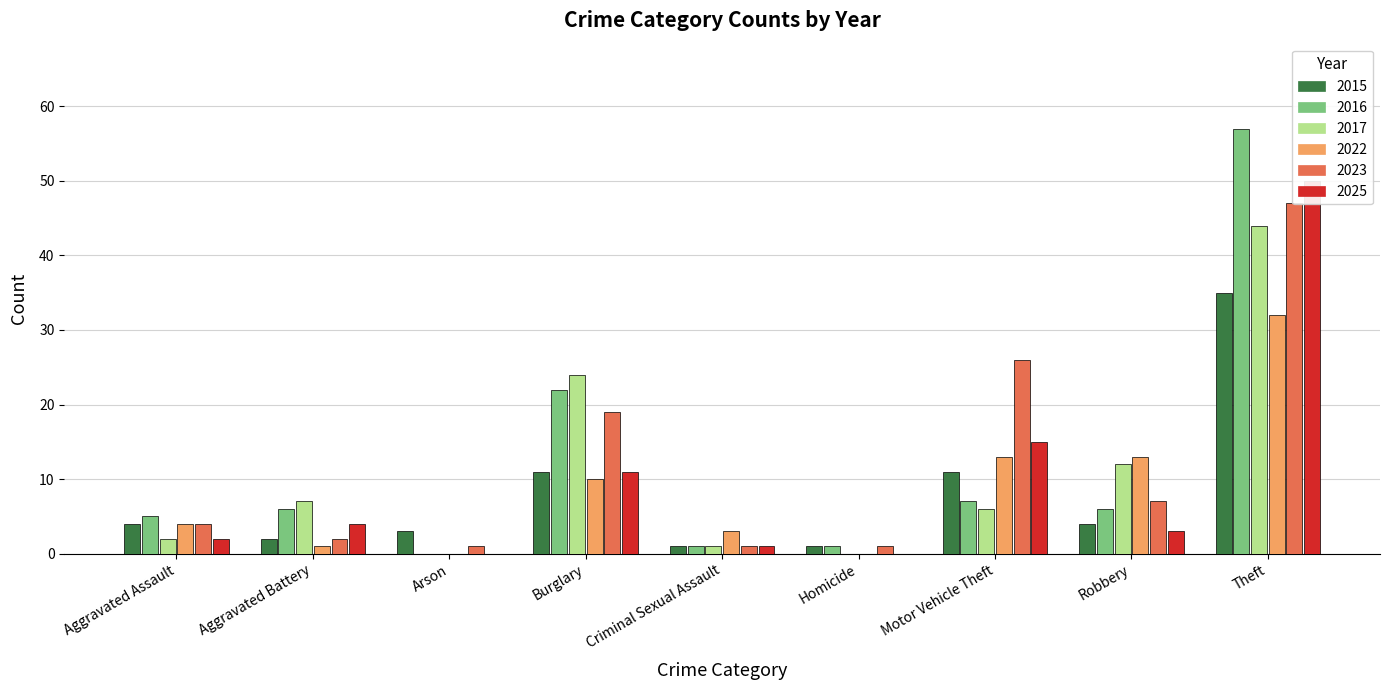

Count the number of data series in this chart.

6